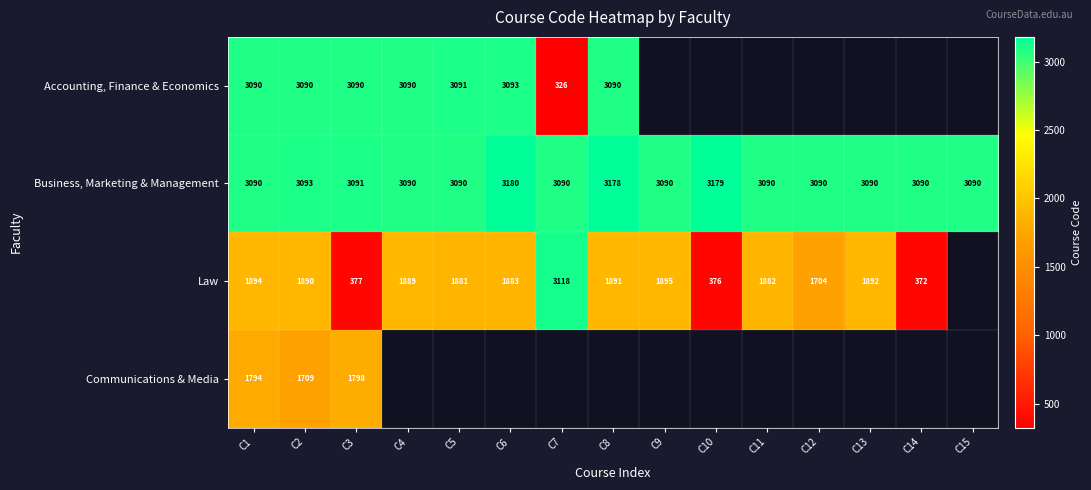

Which label corresponds to the largest value in the chart?

C6